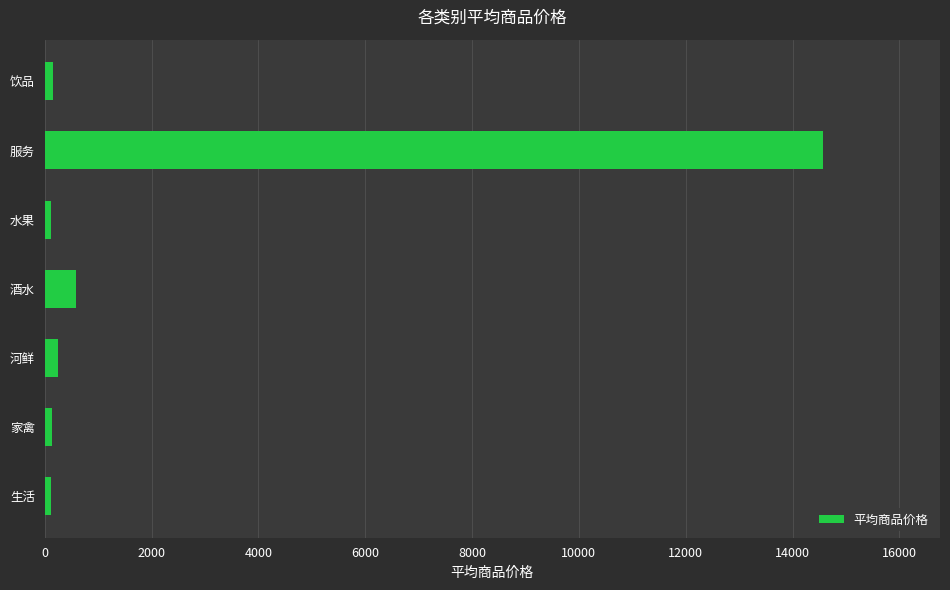

Is it true that the value at 酒水 is 580.0?

True